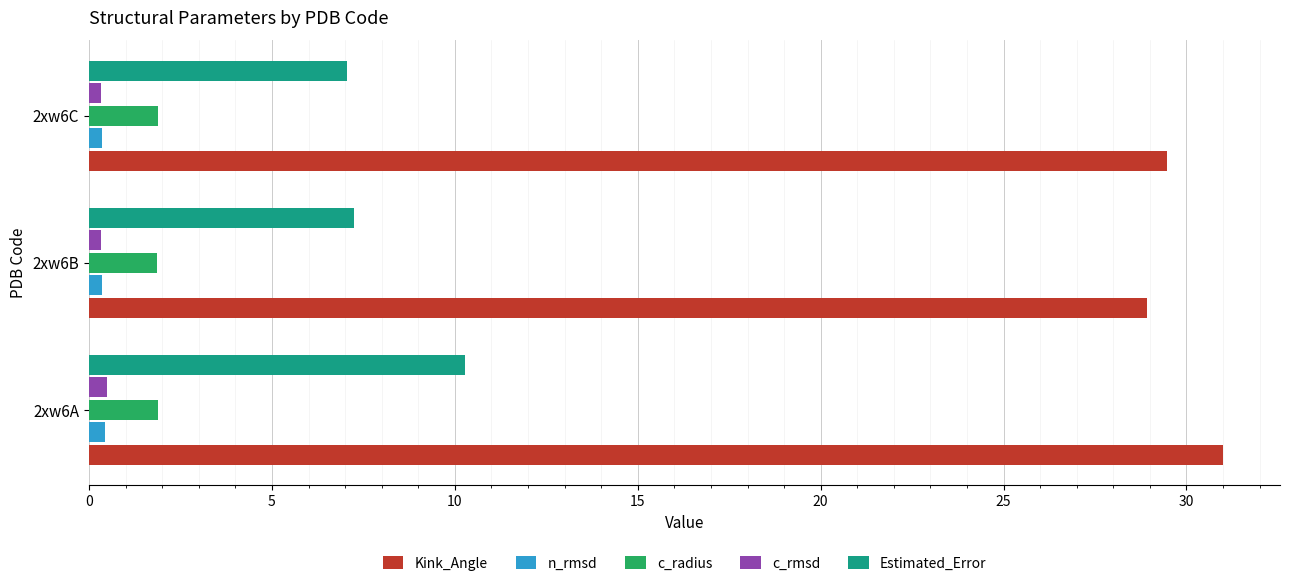

Which series has the widest spread of values?

Estimated_Error